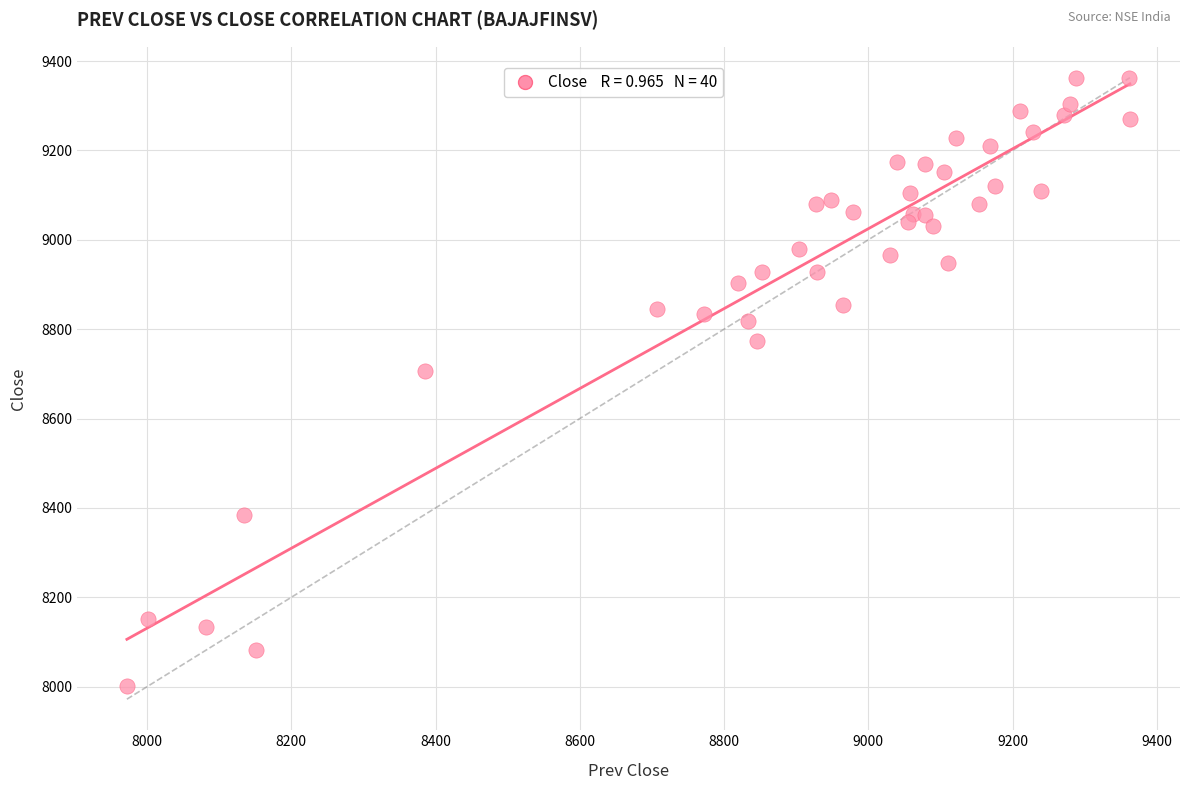

What Y value in the scatter plot is closest to 8682?

8706.6